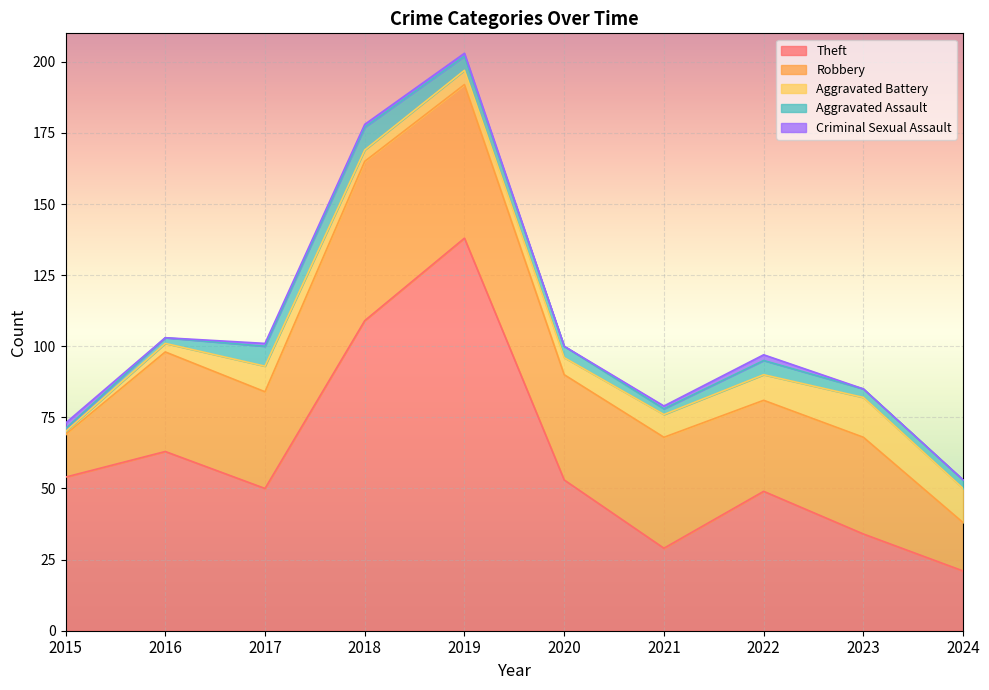

What are all the series names shown in the legend?

Theft, Robbery, Aggravated Battery, Aggravated Assault, Criminal Sexual Assault